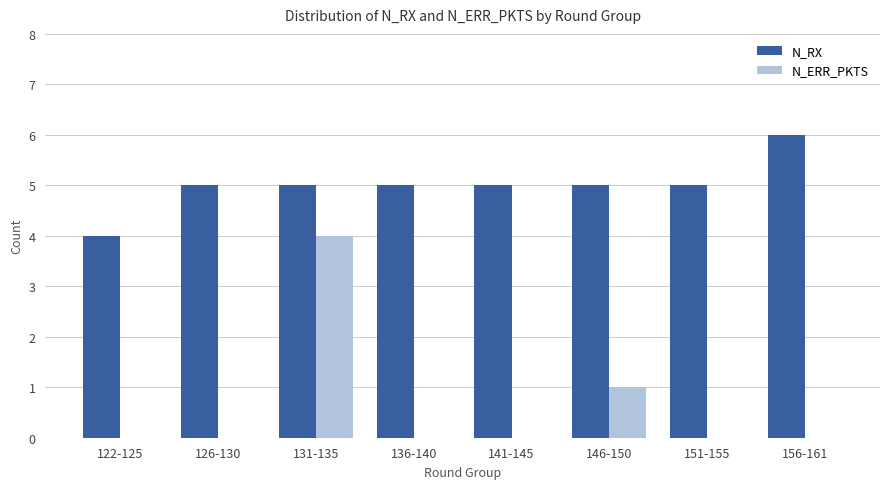

True or false: N_RX has a value of 7 at 151-155.

False